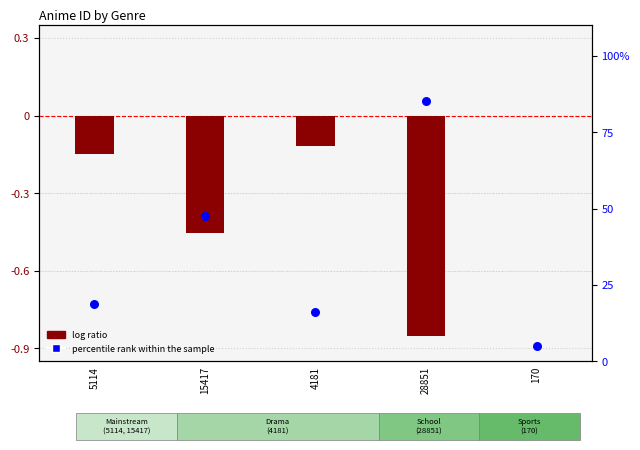

What are all the series names shown in the legend?

log ratio, percentile rank within the sample